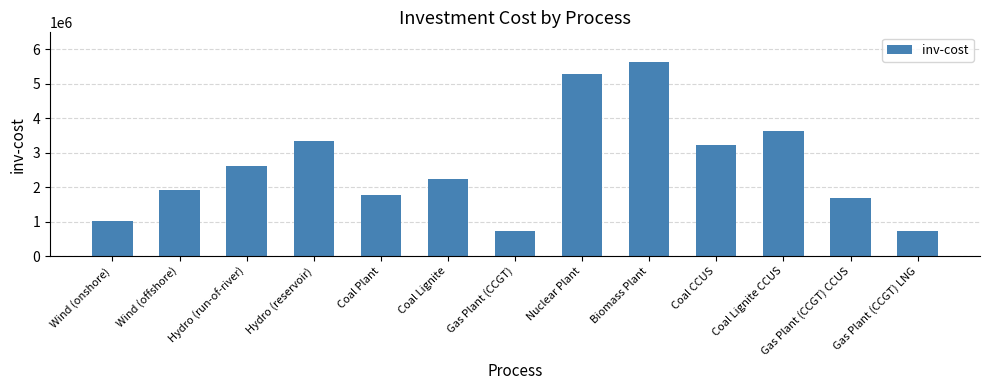

At which category does the chart reach its peak across all series?

Biomass Plant